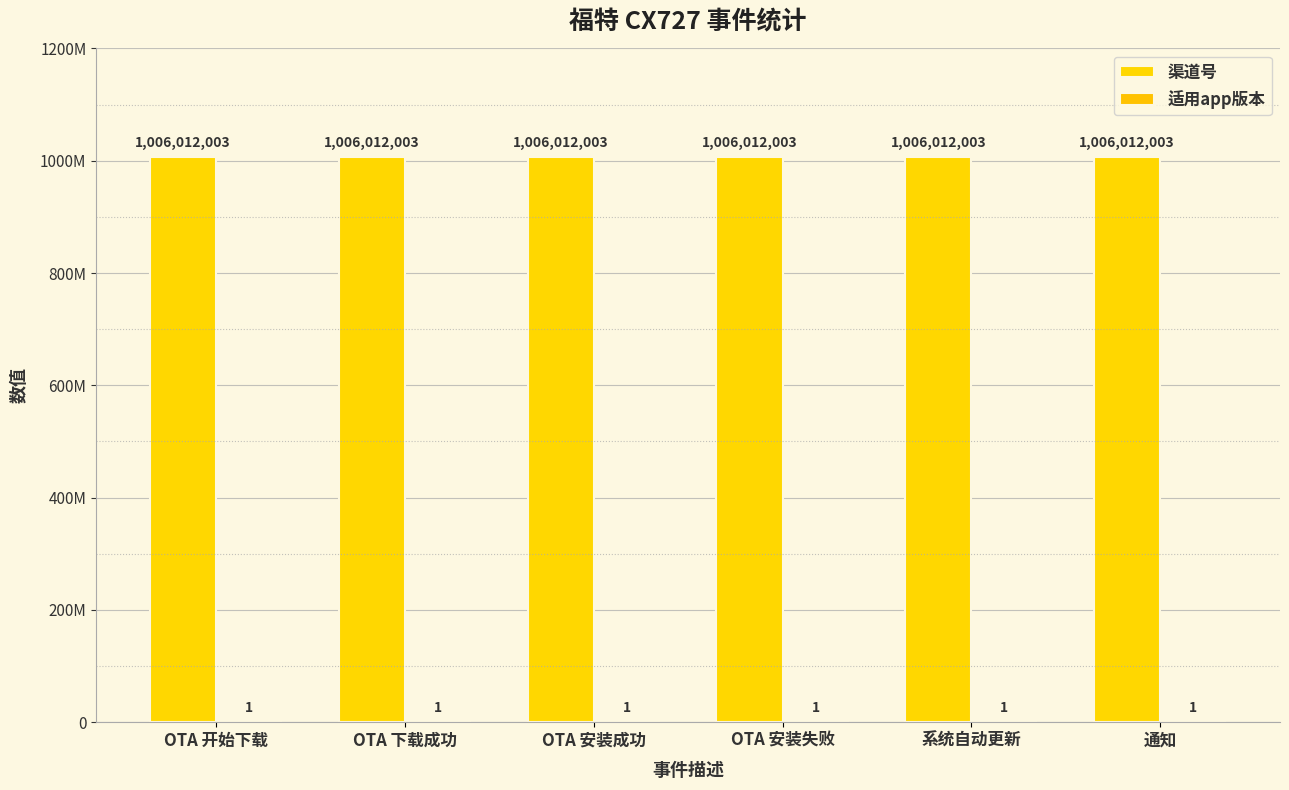

Are the bars horizontal?

No